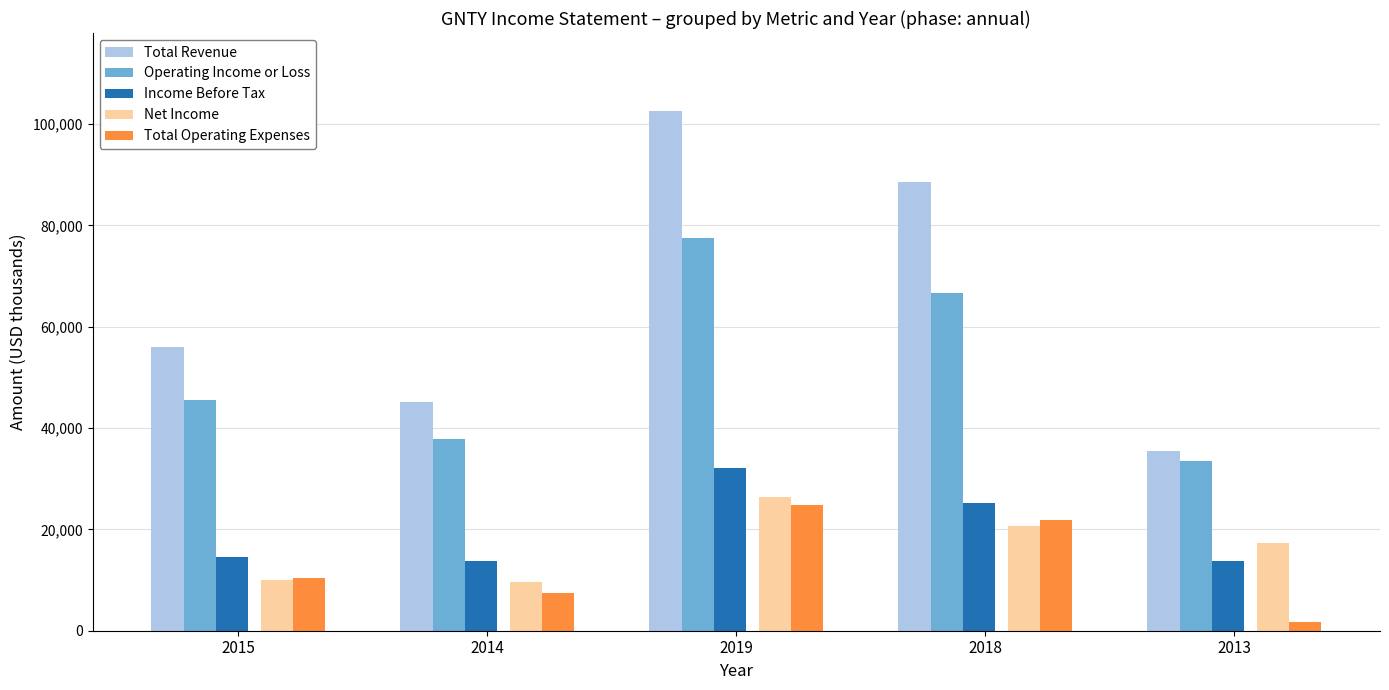

Where is Income Before Tax nearest to the value 22900?

2018